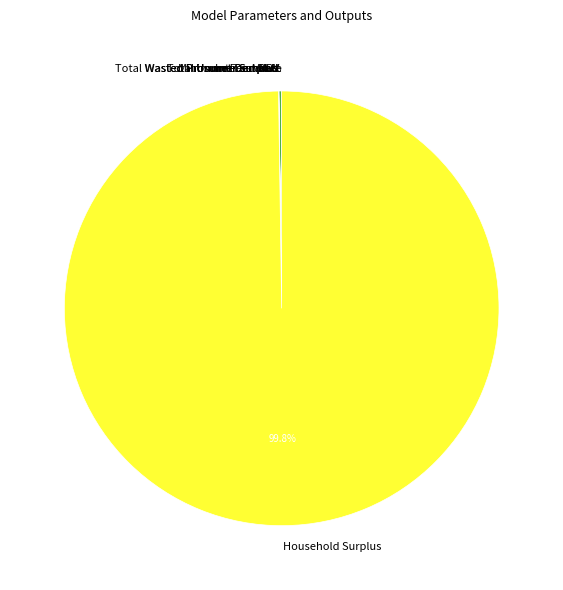

What is the largest slice in the pie chart?

Household Surplus